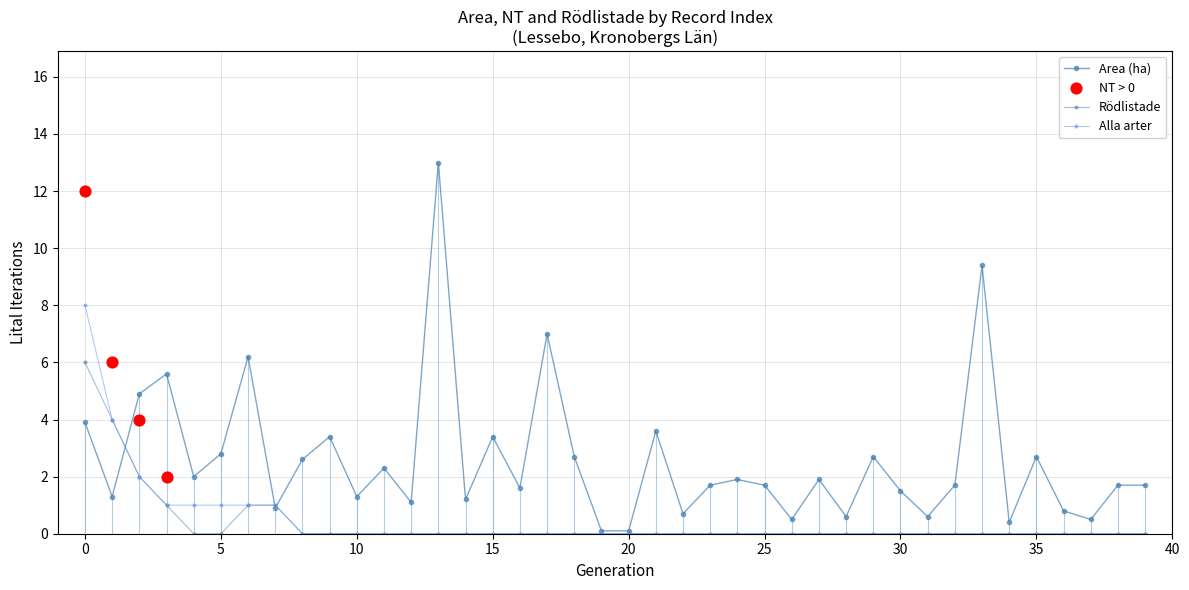

Which series reaches the minimum Y coordinate?

Rödlistade